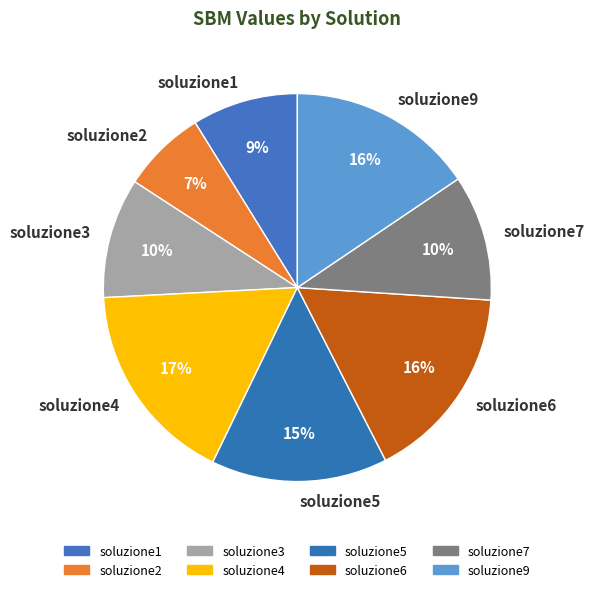

Count the number of slices in the pie.

8